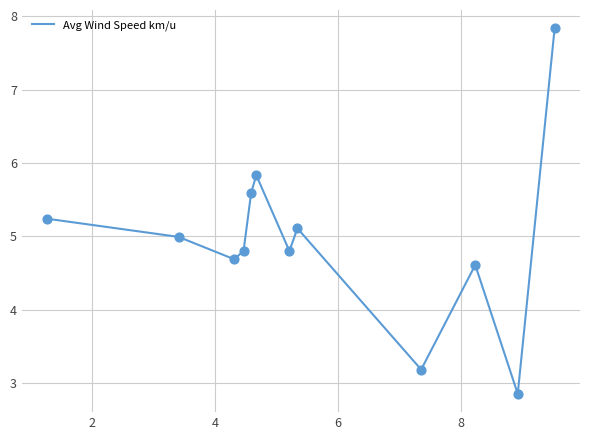

What is the difference between the maximum and minimum values?

5.0